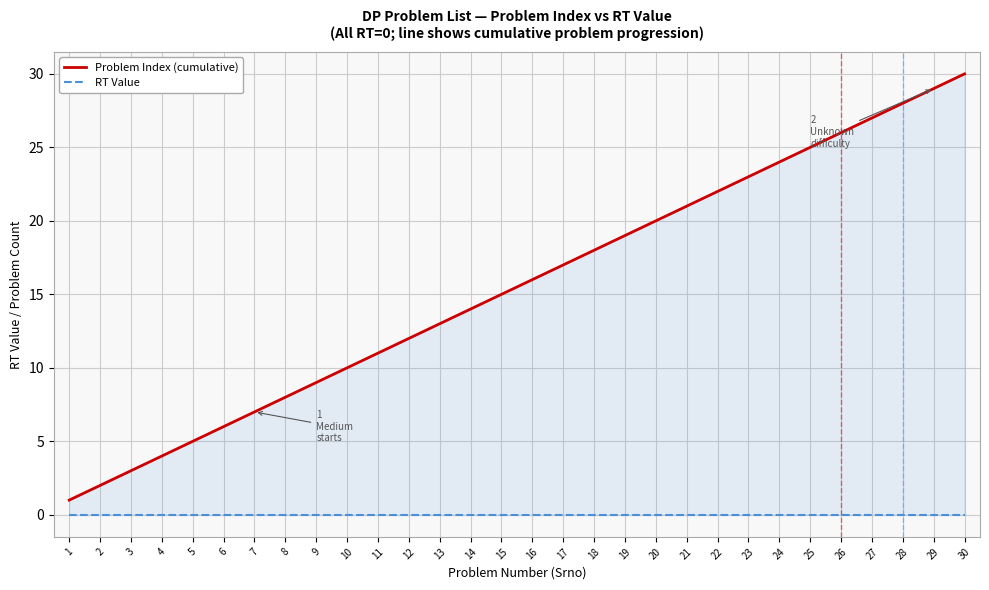

True or false: RT Value has a value of 0 at 10.

True